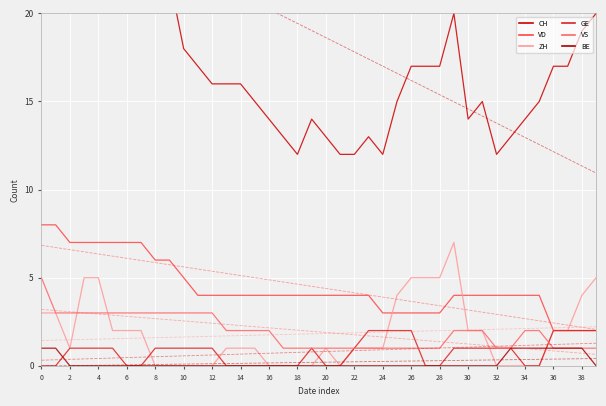

True or false: CH and GE intersect in this chart.

False